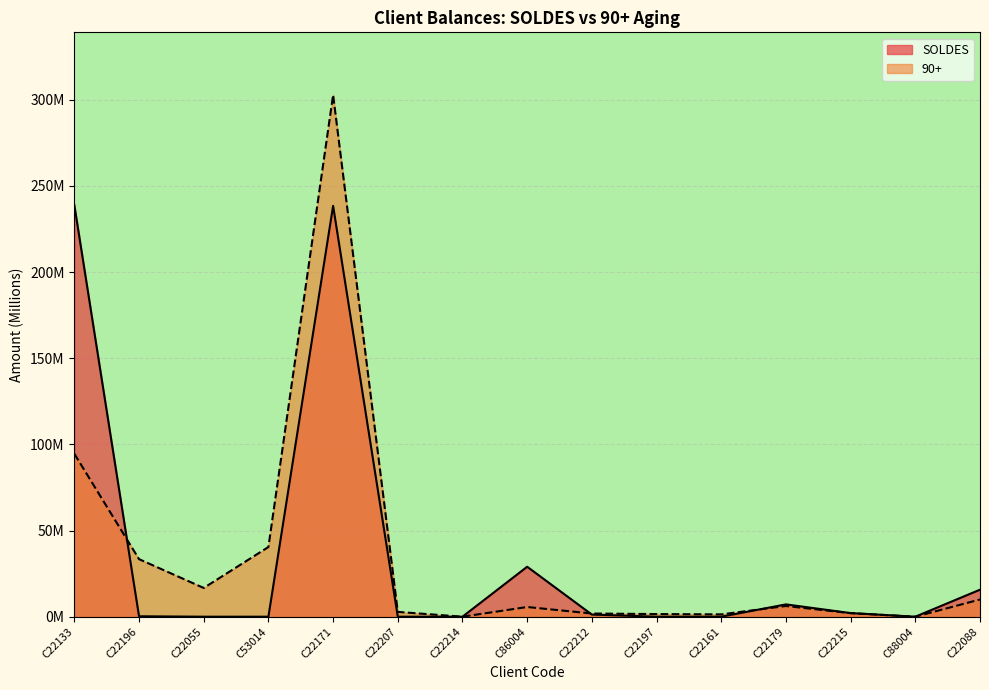

Rank the series by their maximum value, from lowest to highest.

SOLDES, 90+